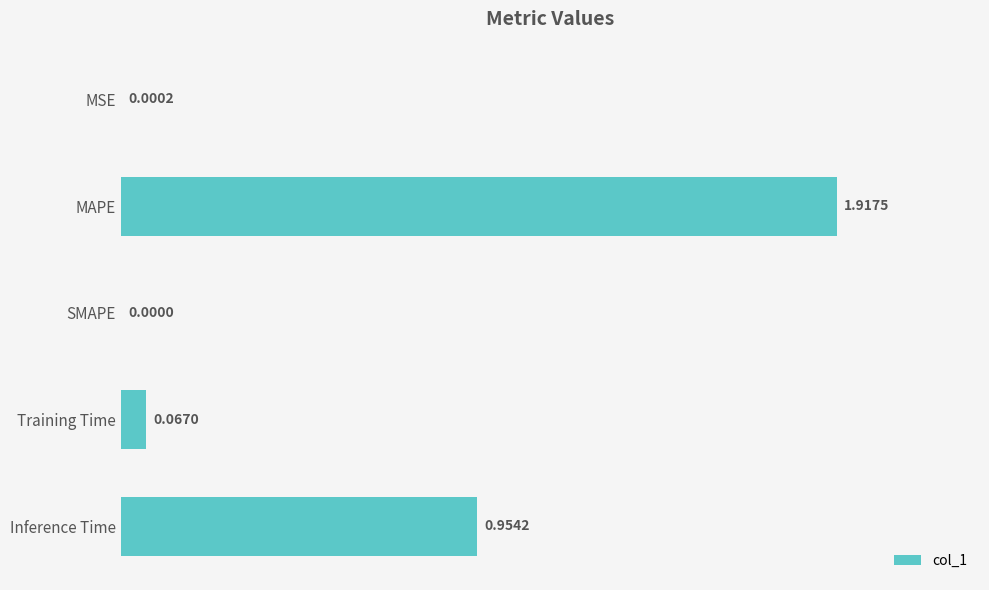

Which label corresponds to the largest value in the chart?

MAPE